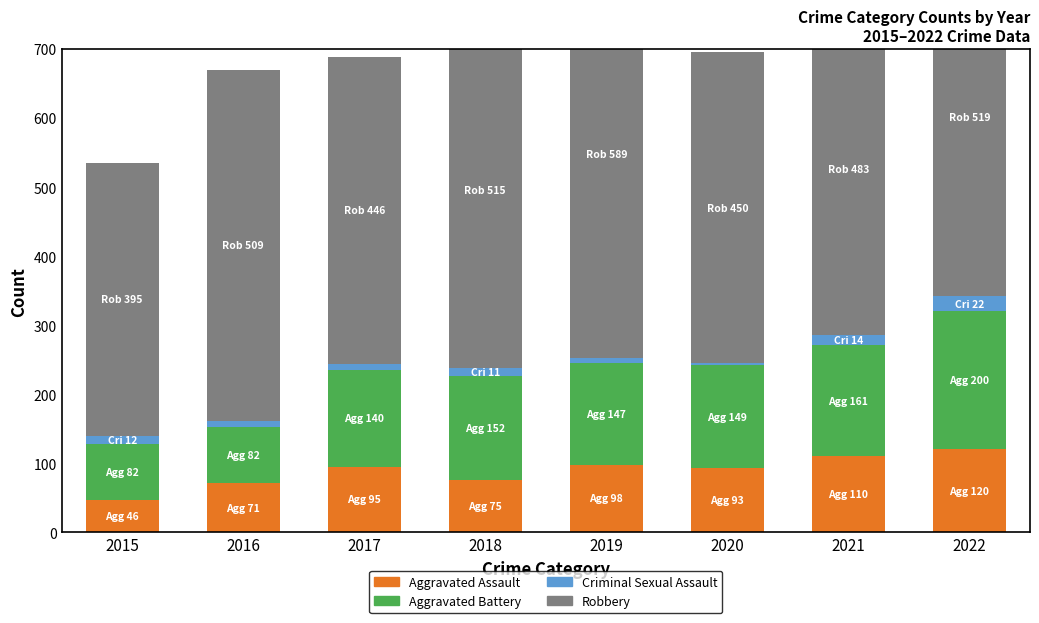

At which category does the chart reach its minimum across all series?

2020